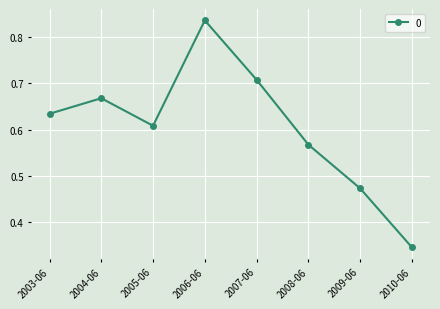

The chart shows a value of 0.9 at 2003-06. True or false?

False